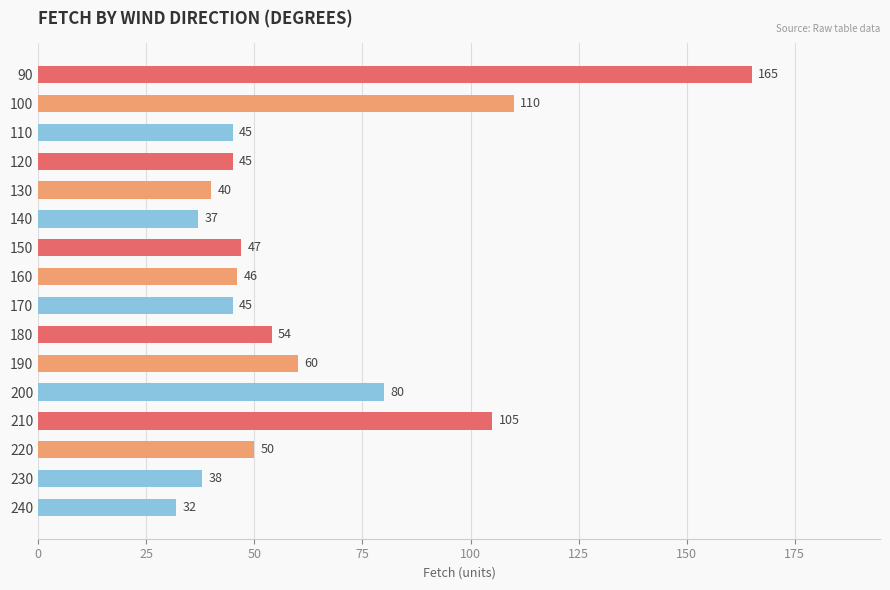

What is the value of the 1st bar from the top?

165